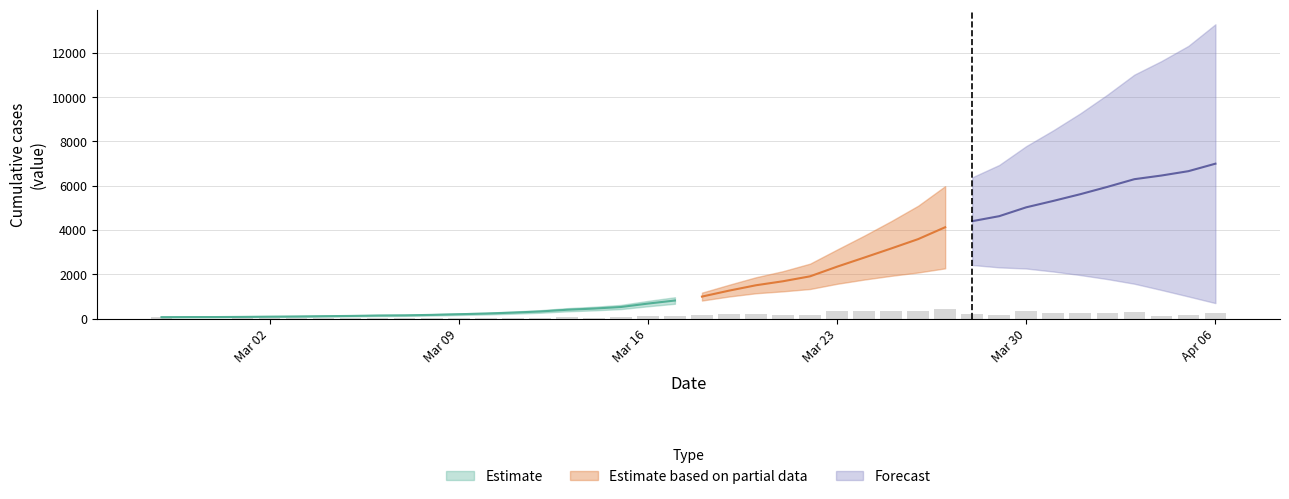

What is the sum of the values at 2020-03-16 and 2020-03-01?

753